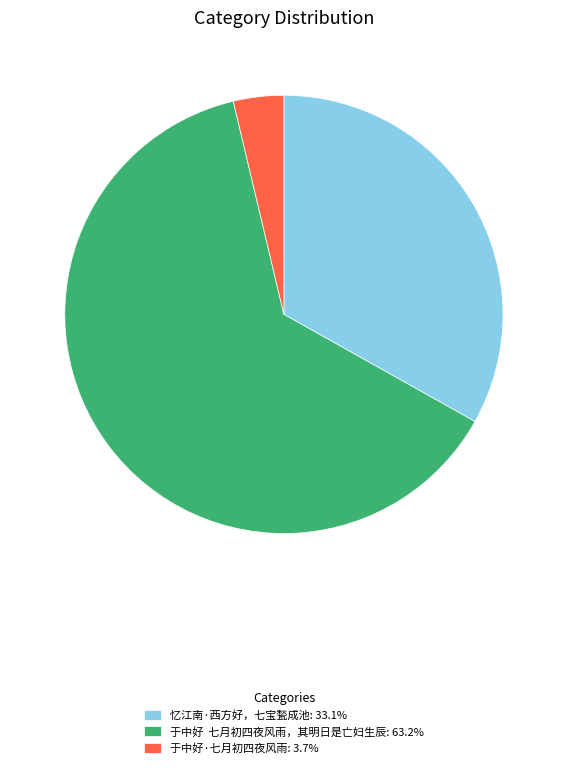

What is the ratio of the value at 忆江南·西方好，七宝甃成池: 33.1% to the value at 于中好·七月初四夜风雨: 3.7%?

8.9